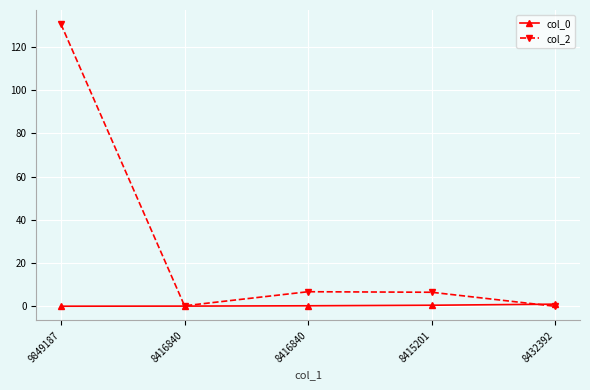

What is the difference between the highest and lowest values at 8416840?

0.1